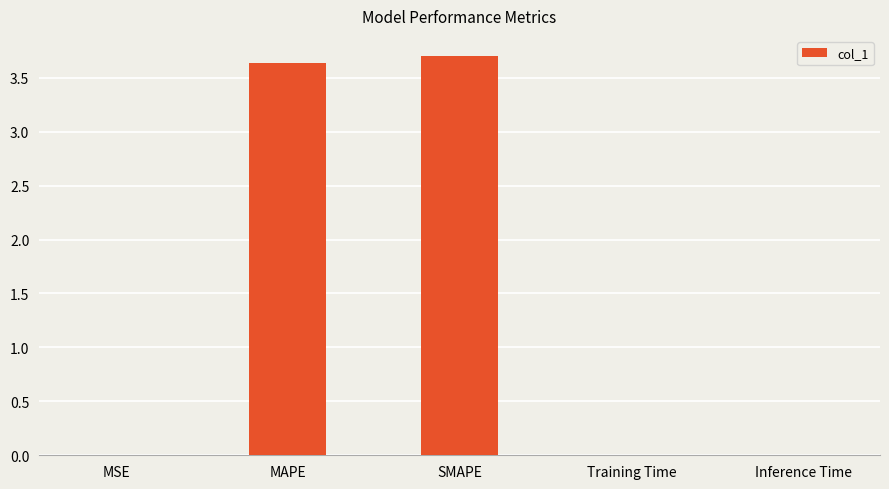

What value does the data have at MAPE?

3.6